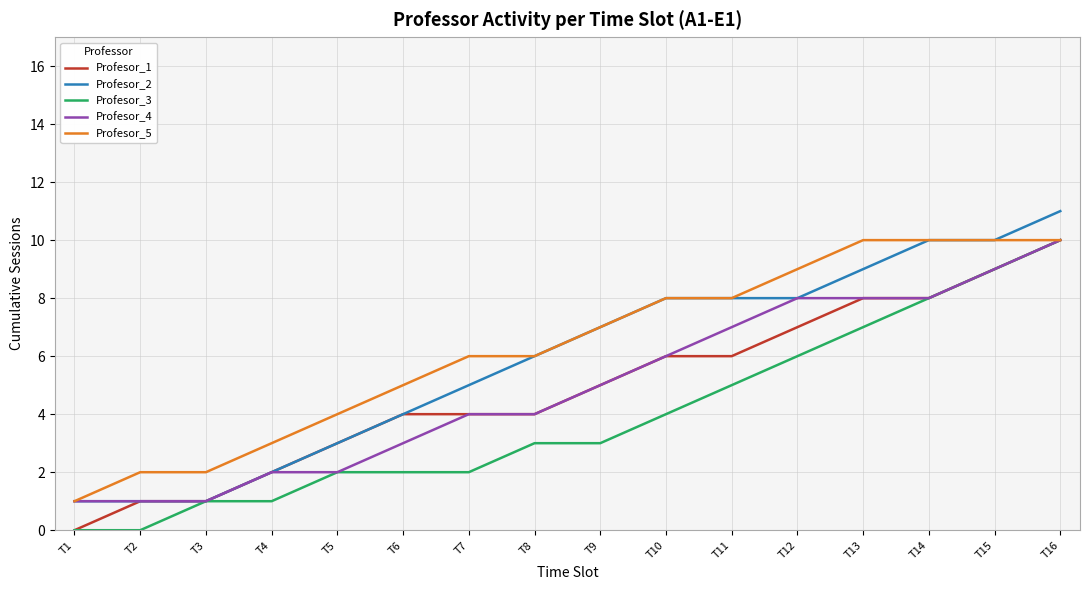

Reading left to right, extract all data points from this chart.

Profesor_1: 0	1	1	2	3	4	4	4	5	6	6	7	8	8	9	10
Profesor_2: 1	1	1	2	3	4	5	6	7	8	8	8	9	10	10	11
Profesor_3: 0	0	1	1	2	2	2	3	3	4	5	6	7	8	9	10
Profesor_4: 1	1	1	2	2	3	4	4	5	6	7	8	8	8	9	10
Profesor_5: 1	2	2	3	4	5	6	6	7	8	8	9	10	10	10	10